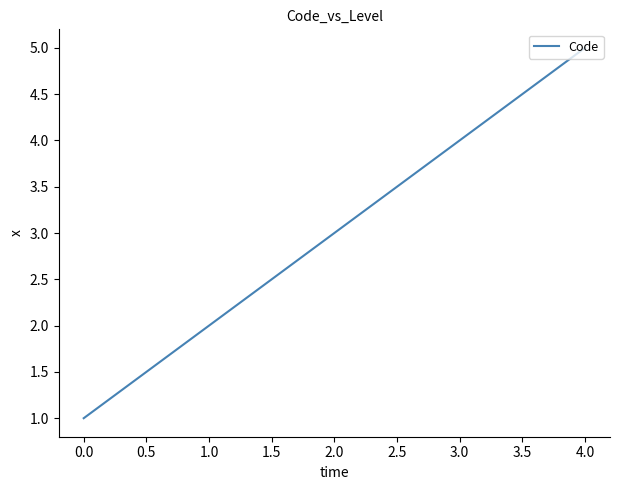

Rank the categories by value from lowest to highest.

0.0, 1.0, 2.0, 3.0, 4.0